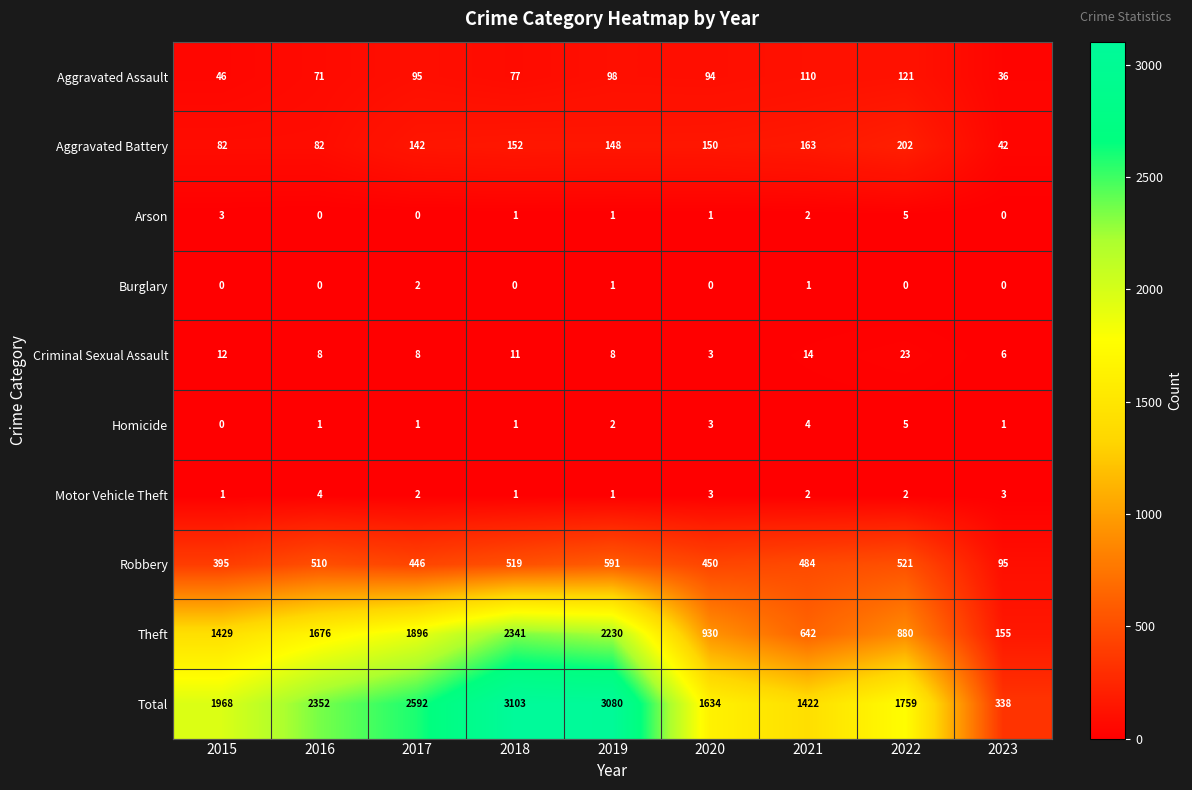

How many data points does each series have?

9